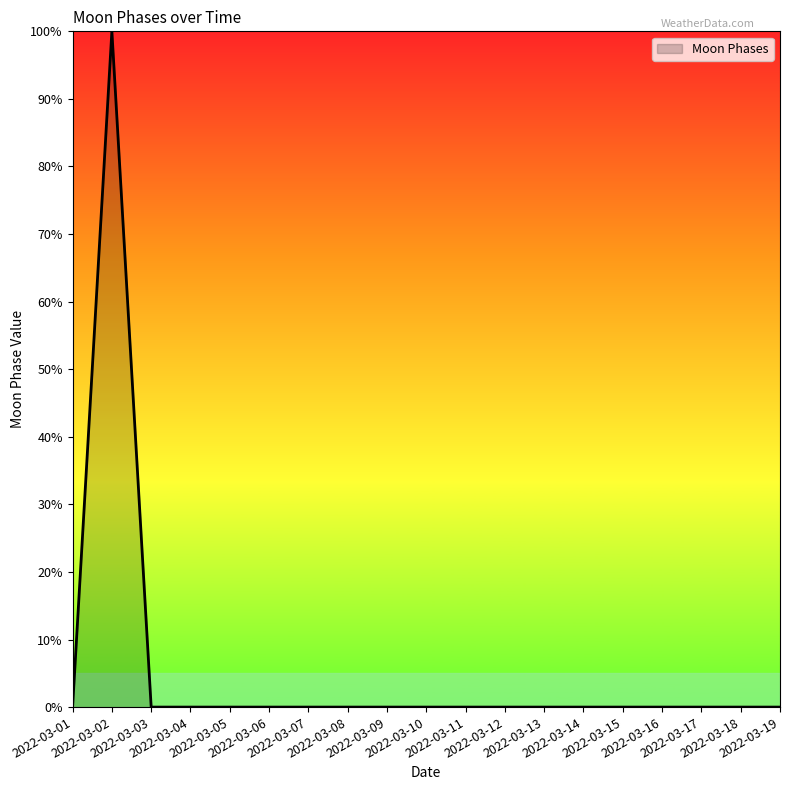

Which label corresponds to the largest value in the chart?

2022-03-02